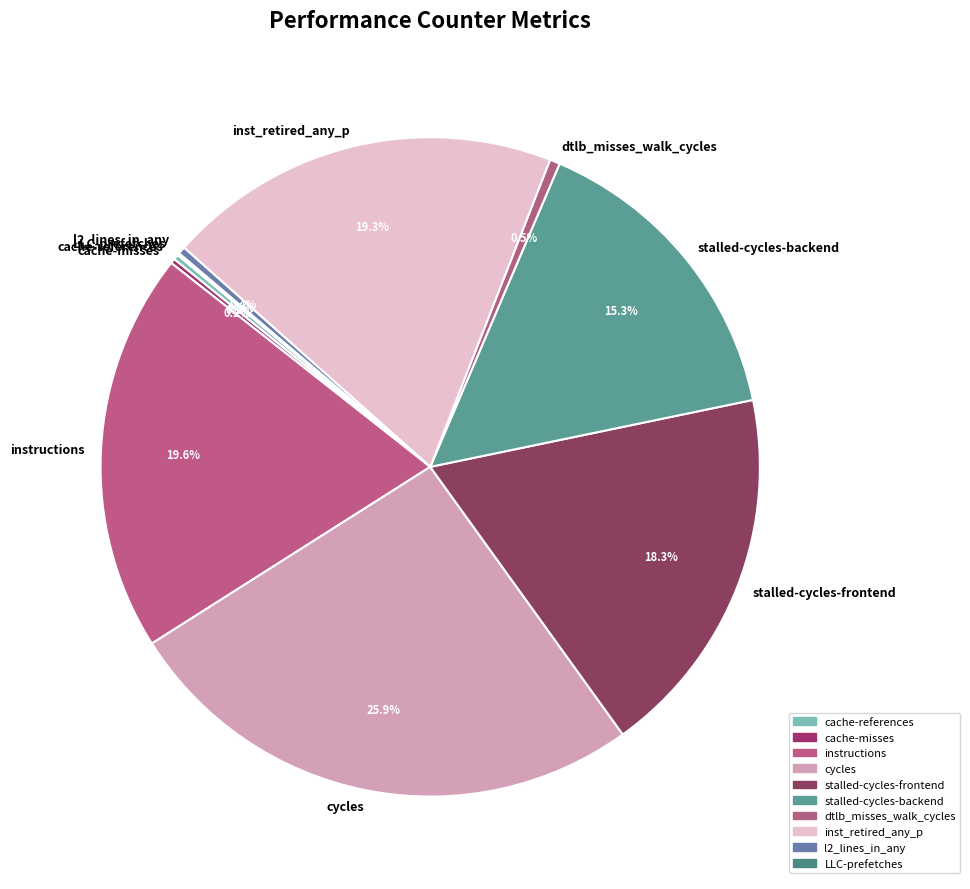

Is there a majority slice in this chart?

No